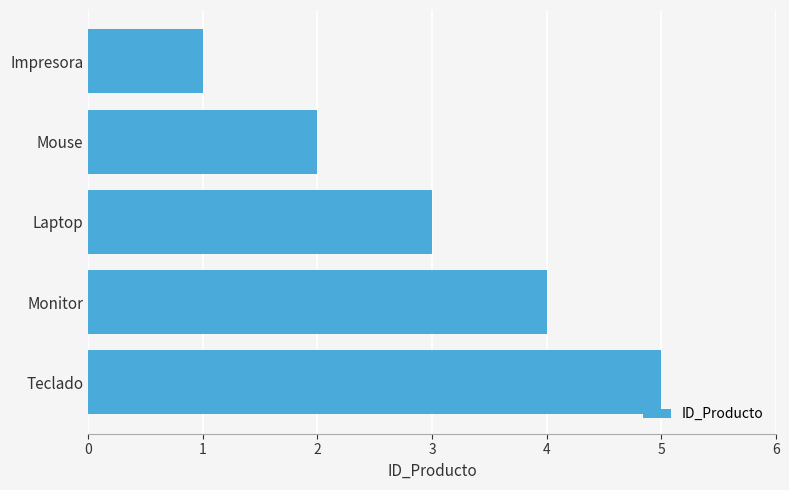

Rank the categories by value from highest to lowest.

Teclado, Monitor, Laptop, Mouse, Impresora